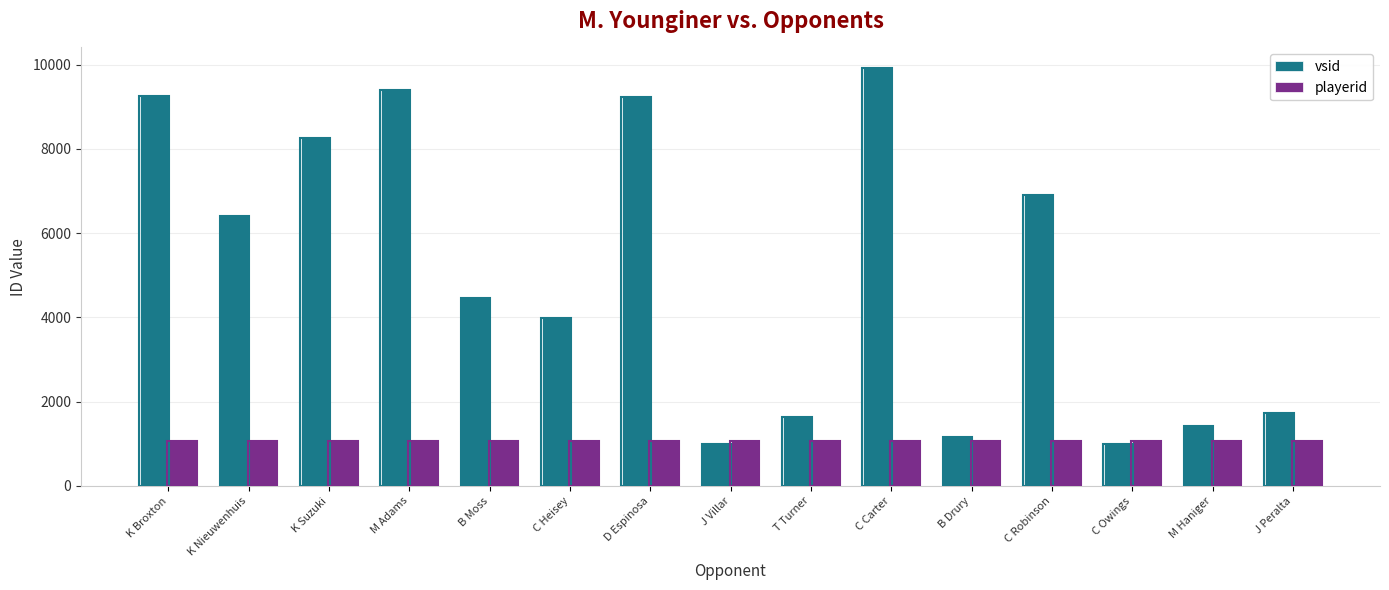

Between K Broxton and B Drury, which series saw the biggest shift?

vsid